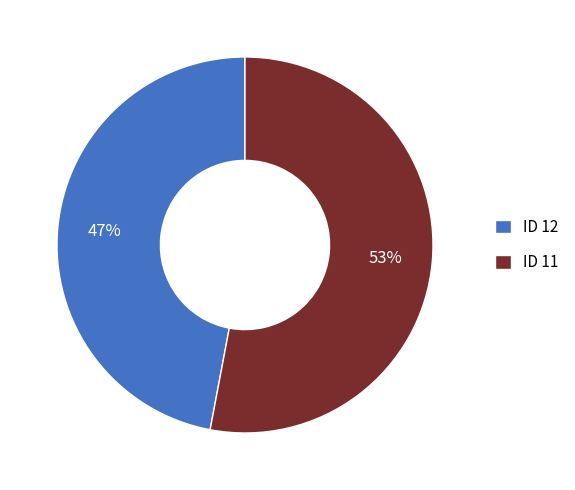

Which slice represents more than half of the pie?

ID 11